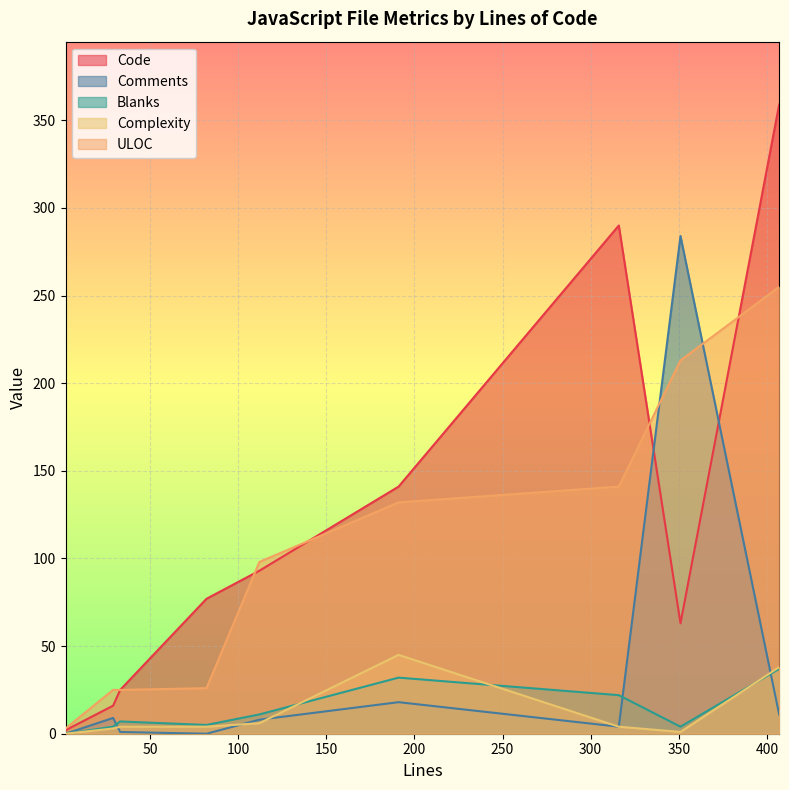

Which series has the widest spread of values?

Code